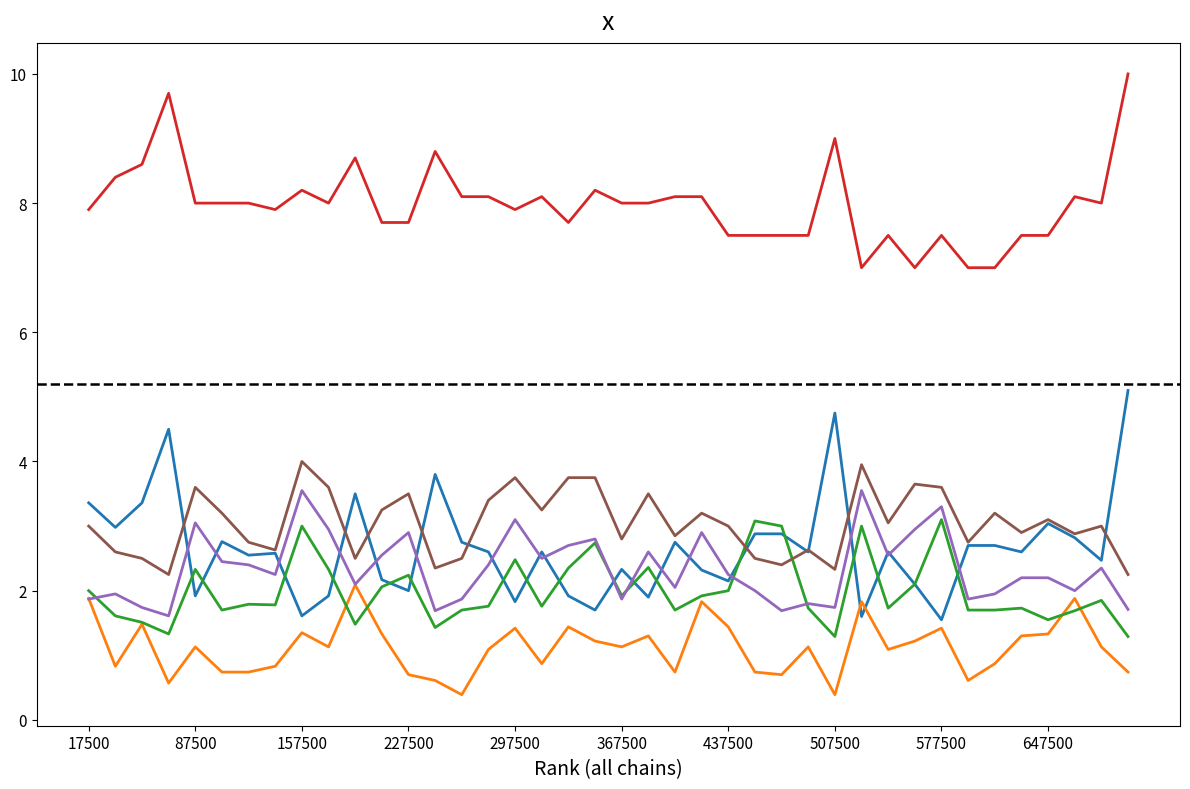

What is the greatest value displayed?

10.0